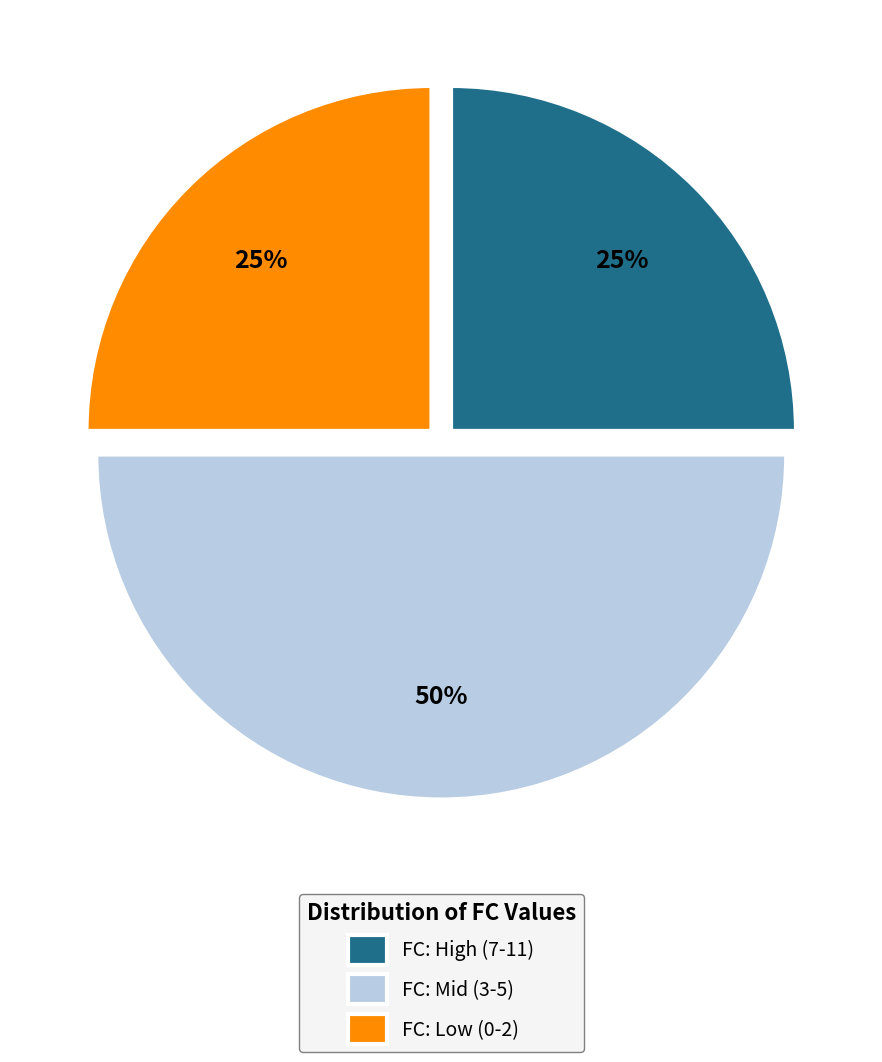

True or false: FC: High (7-11) accounts for 19% of the total.

False